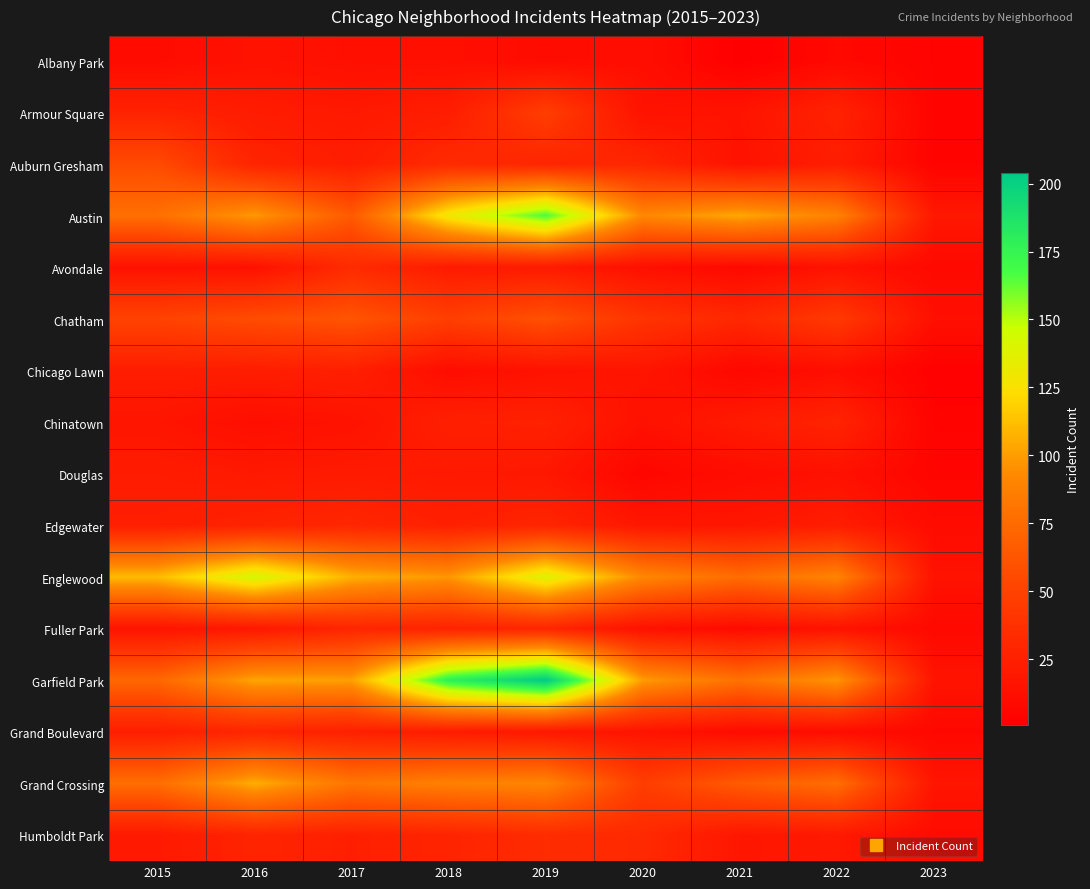

What is the spread (max minus min) of values at 2017?

94